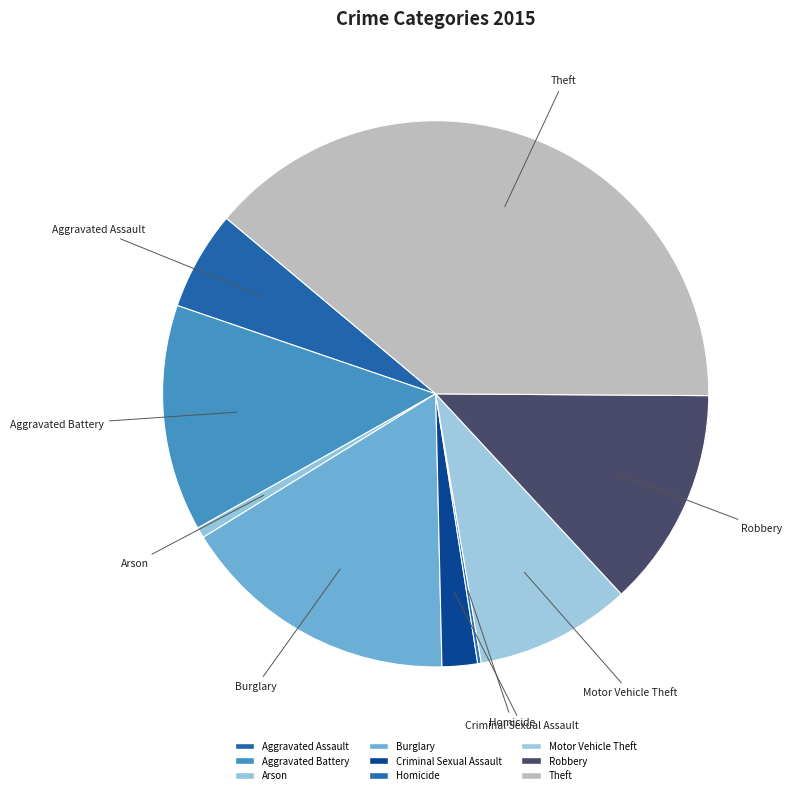

The Theft slice represents 39% of the pie. True or false?

True